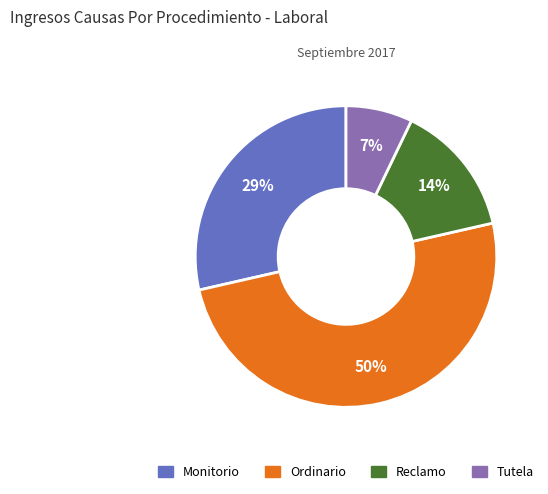

Rank the categories by value from highest to lowest.

Ordinario, Monitorio, Reclamo, Tutela